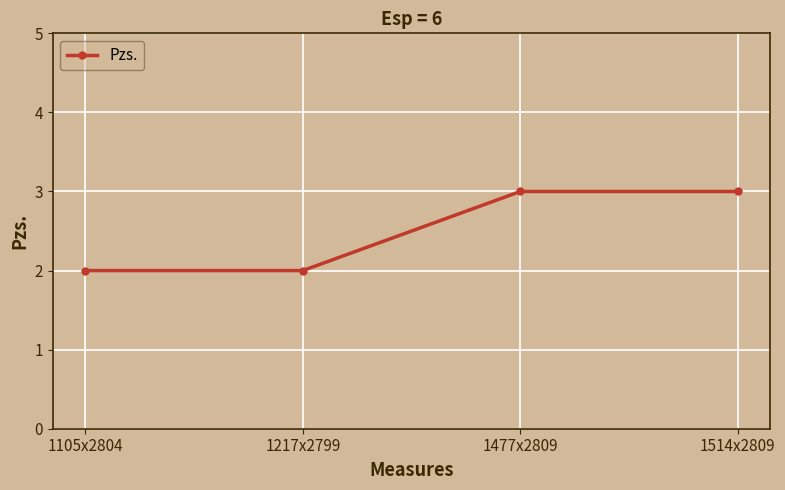

True or false: the data shows 3 at 1514x2809.

True